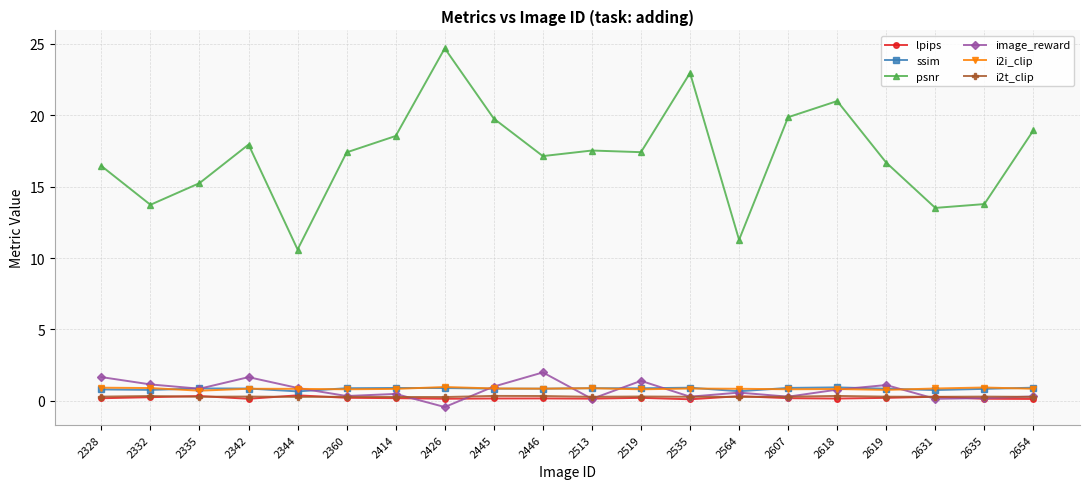

What are all the series names shown in the legend?

lpips, ssim, psnr, image_reward, i2i_clip, i2t_clip